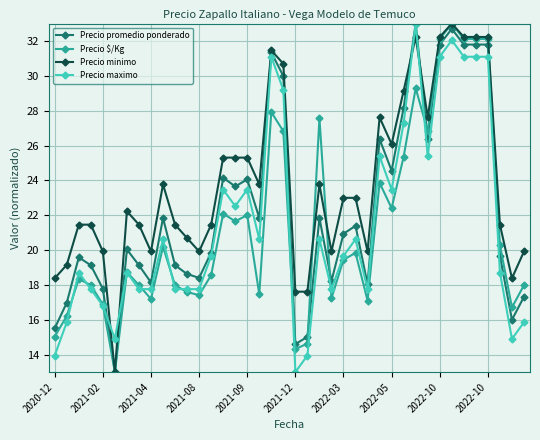

Which series has the largest total across all categories?

Precio minimo